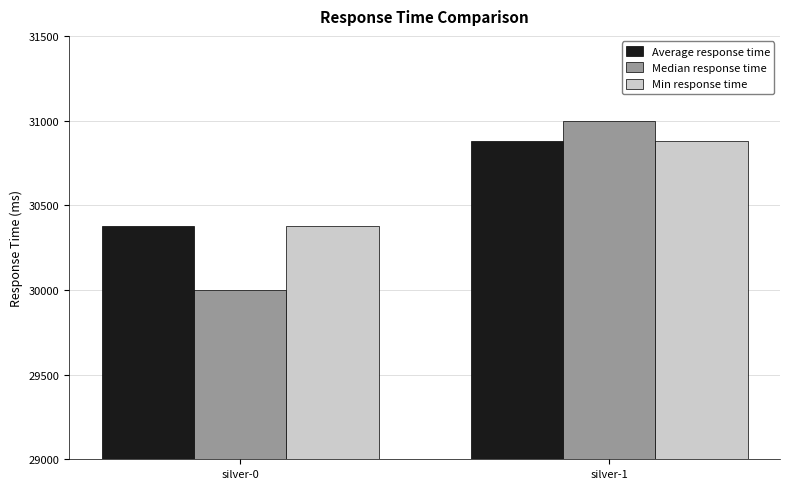

Which series has the largest range (max minus min)?

Median response time